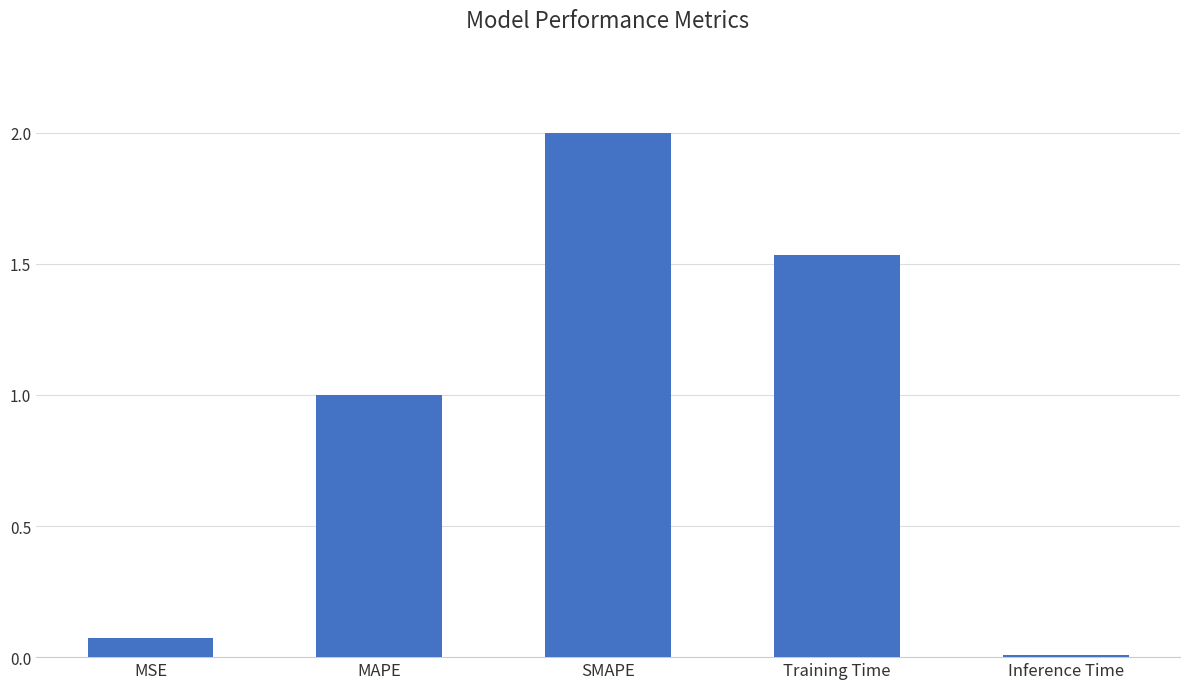

List the labels in order of value, smallest first.

Inference Time, MSE, MAPE, Training Time, SMAPE